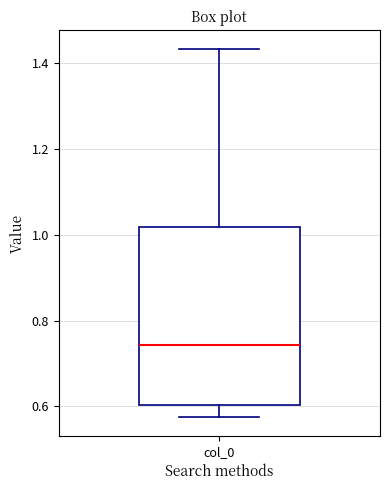

Read this box plot against the y-axis: the position of the median line, the range covered by the box, and the ends of both whiskers. The values are not printed on the chart, so give them approximately, as read against the axis.

median 0.74, box 0.60 to 1.02, whiskers 0.58 to 1.44